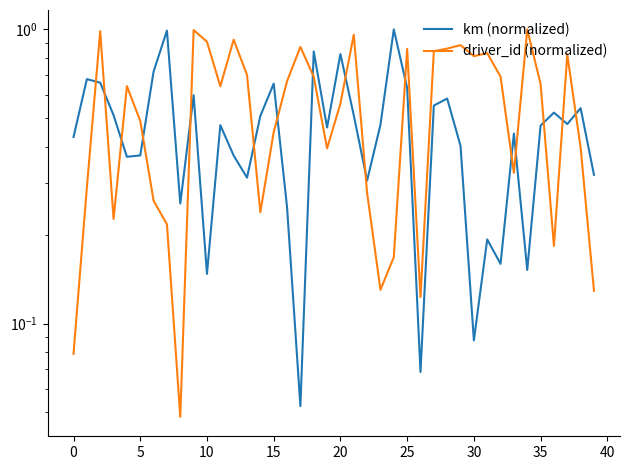

What is the average value of the km (normalized) series?

0.5